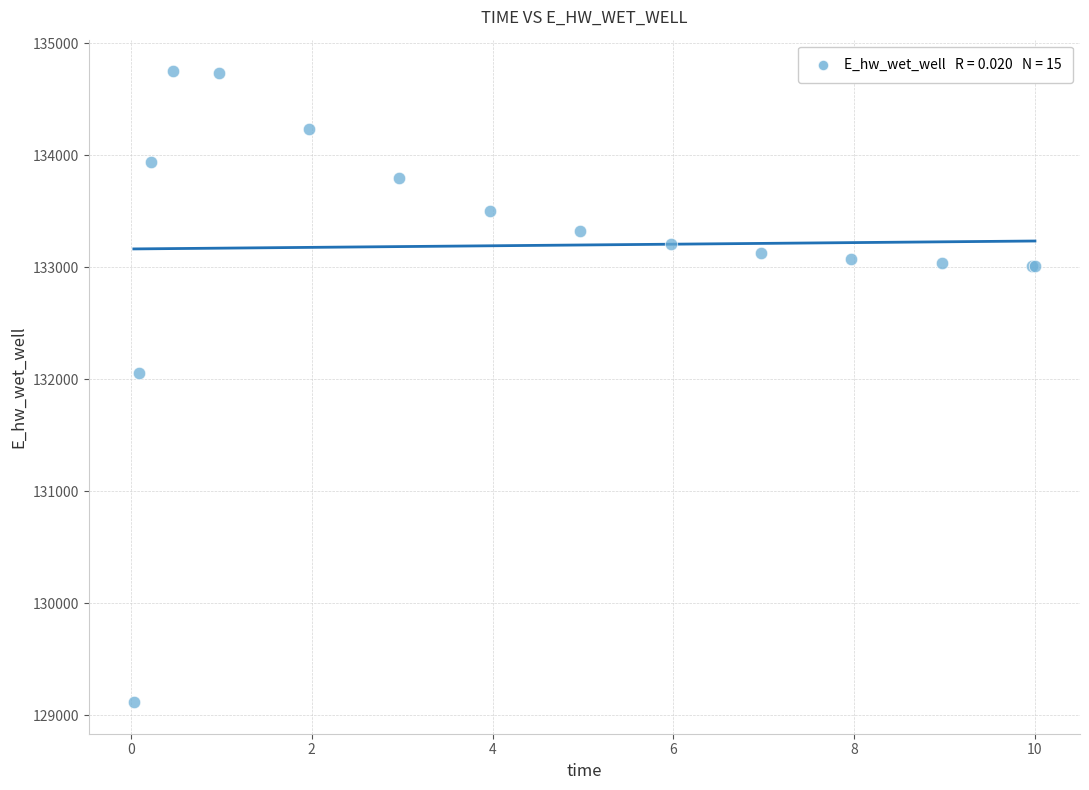

What Y value in the scatter plot is closest to 131931?

132054.5